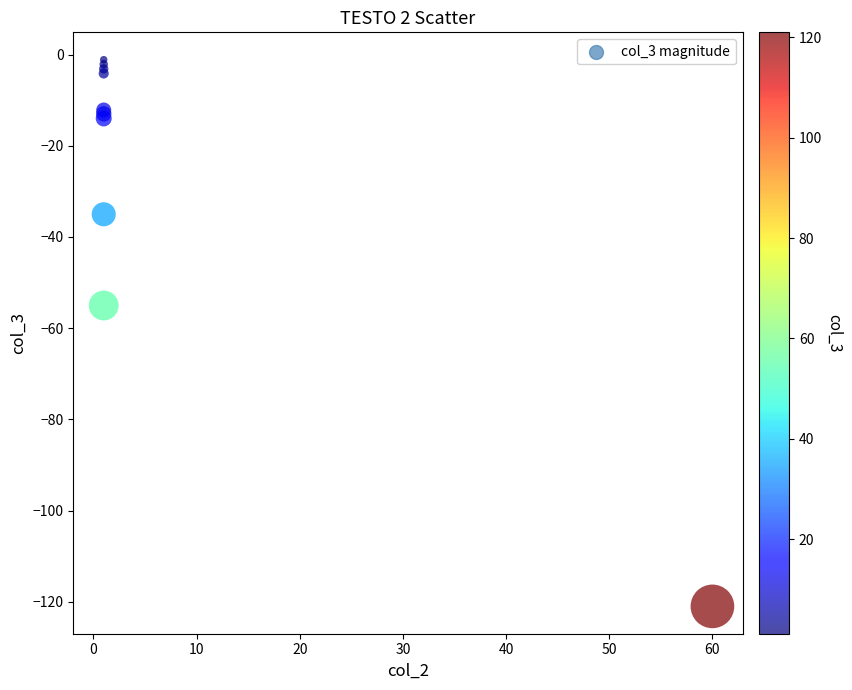

What Y value in the scatter plot is closest to -61?

-55.0